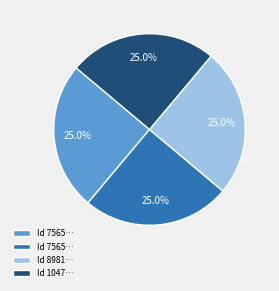

Is there a majority slice in this chart?

No